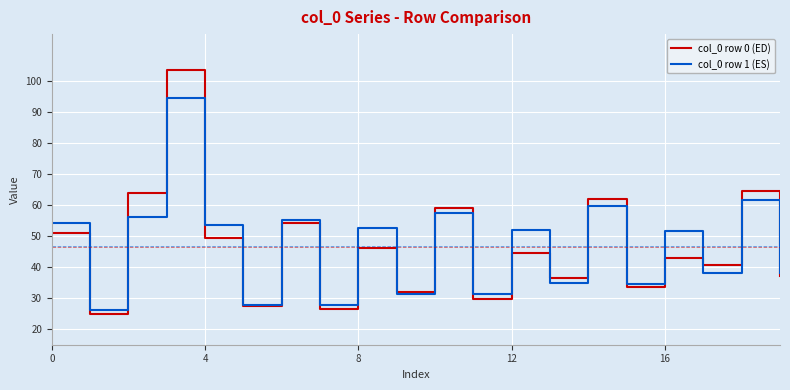

What is the smallest value displayed?

25.0